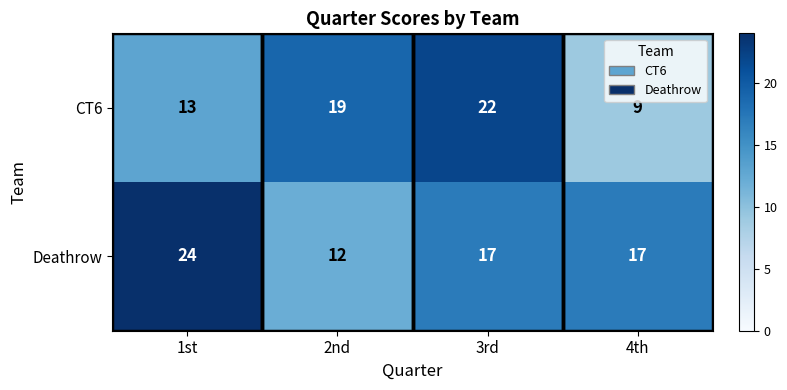

Which series has the largest total across all categories?

Deathrow